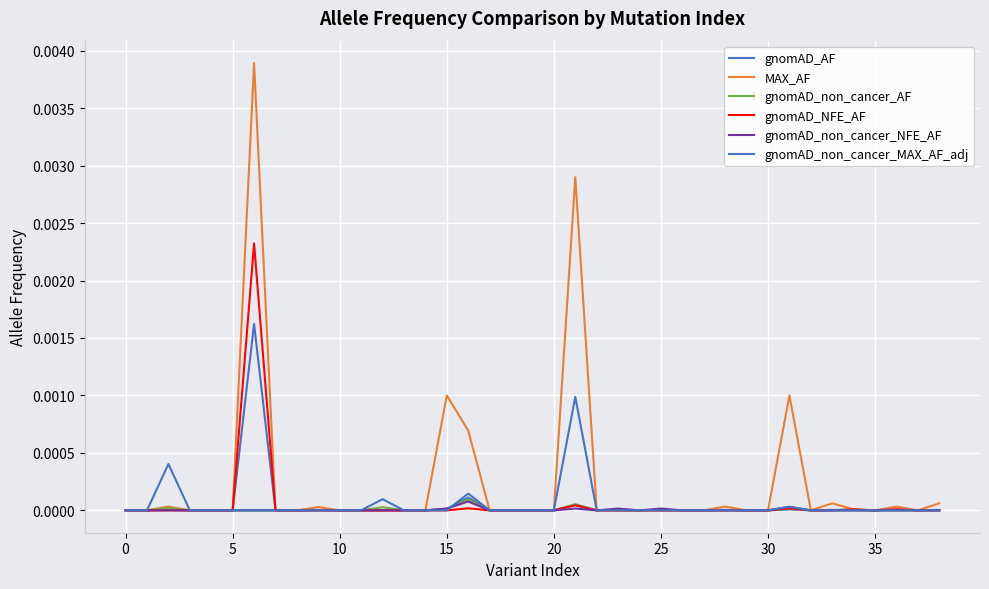

How many lines are shown in the chart?

6